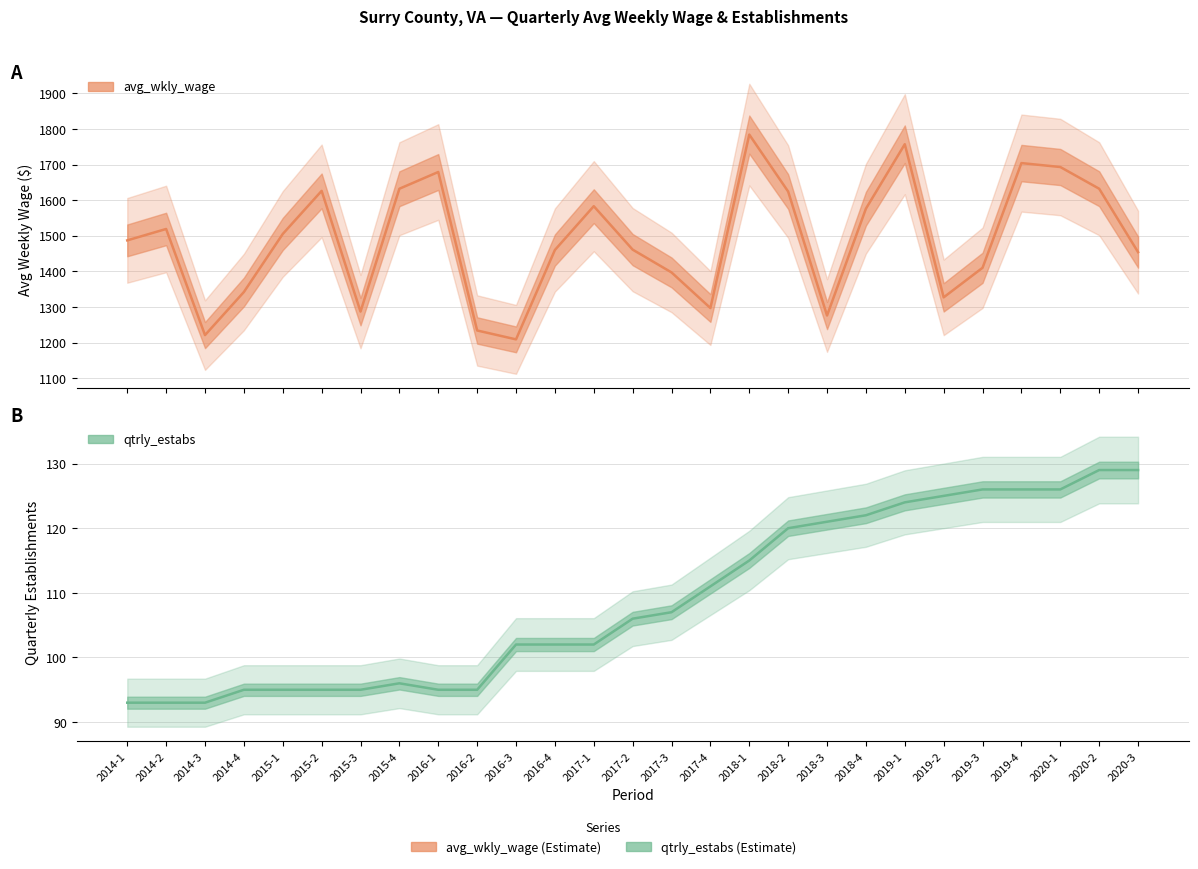

Is this an area chart (filled region under the line)?

No